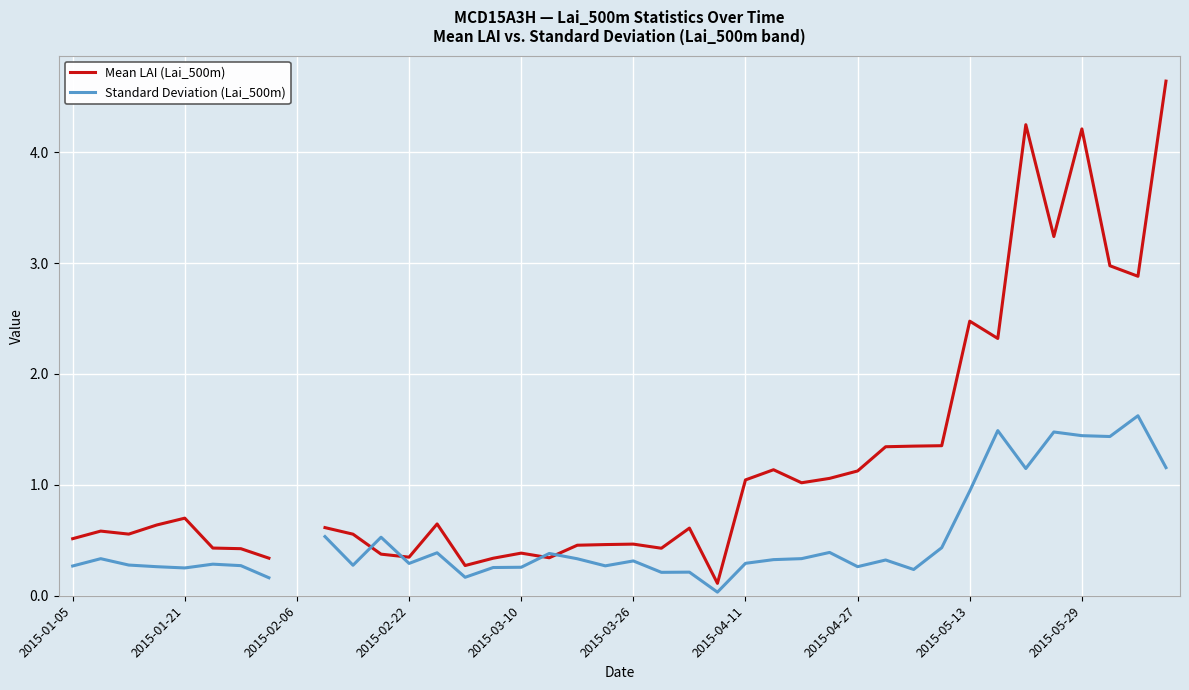

Where do Mean LAI (Lai_500m) and Standard Deviation (Lai_500m) first cross each other?

10 and 11